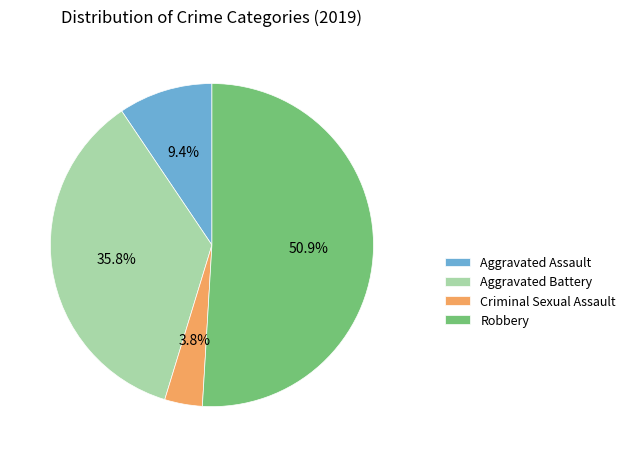

Is Aggravated Assault the majority of the pie?

No